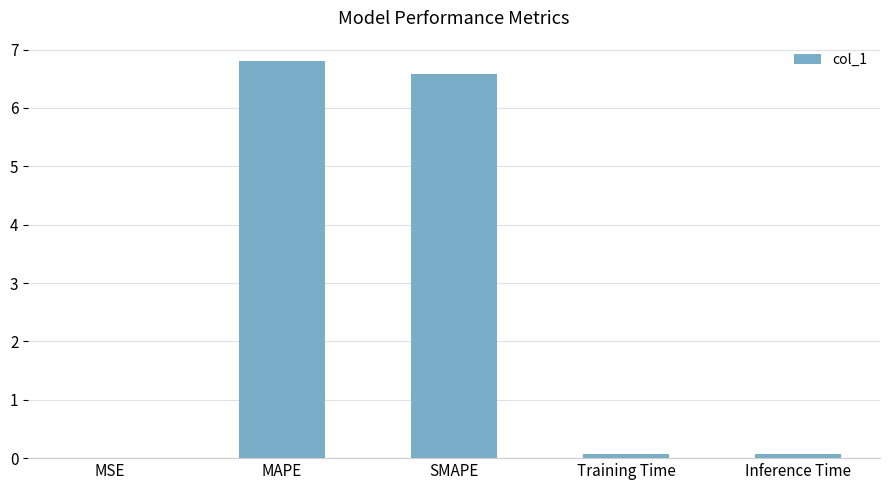

At which category does the chart reach its peak across all series?

MAPE